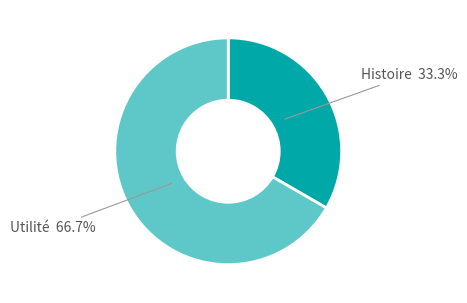

Which category has the biggest portion of the pie?

Utilité